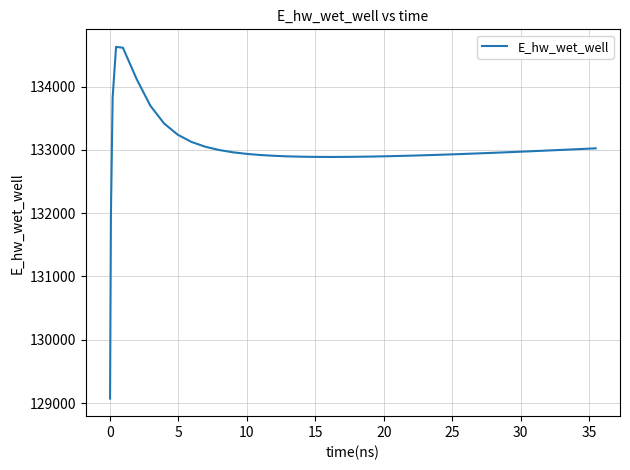

What is the smallest value displayed?

129070.3